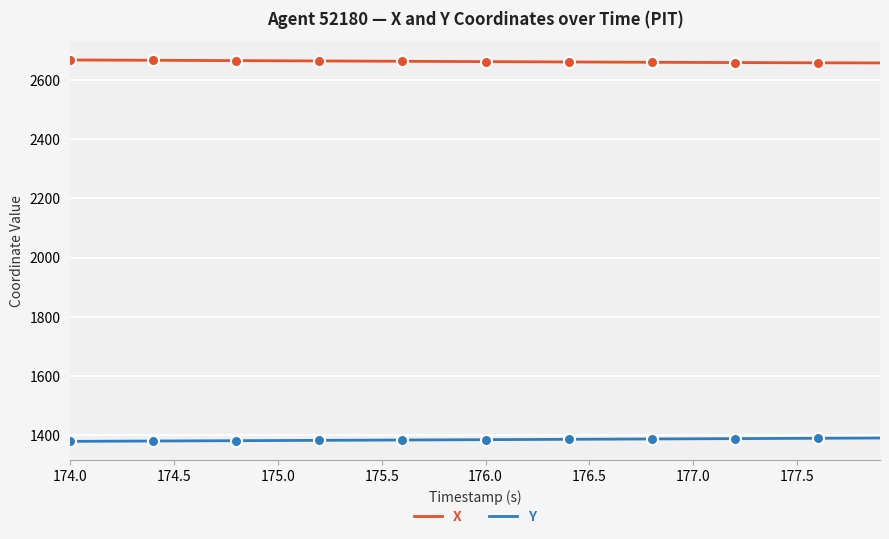

What is the value of the X point at the 37th from the left?

2658.2